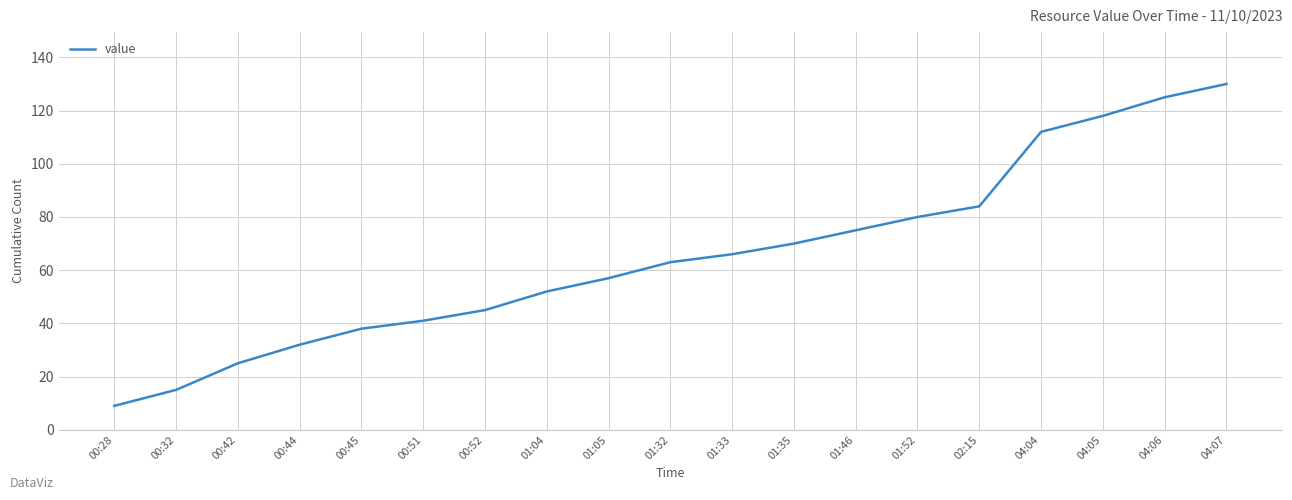

List the labels in order of value, smallest first.

00:28, 00:32, 00:42, 00:44, 00:45, 00:51, 00:52, 01:04, 01:05, 01:32, 01:33, 01:35, 01:46, 01:52, 02:15, 04:04, 04:05, 04:06, 04:07